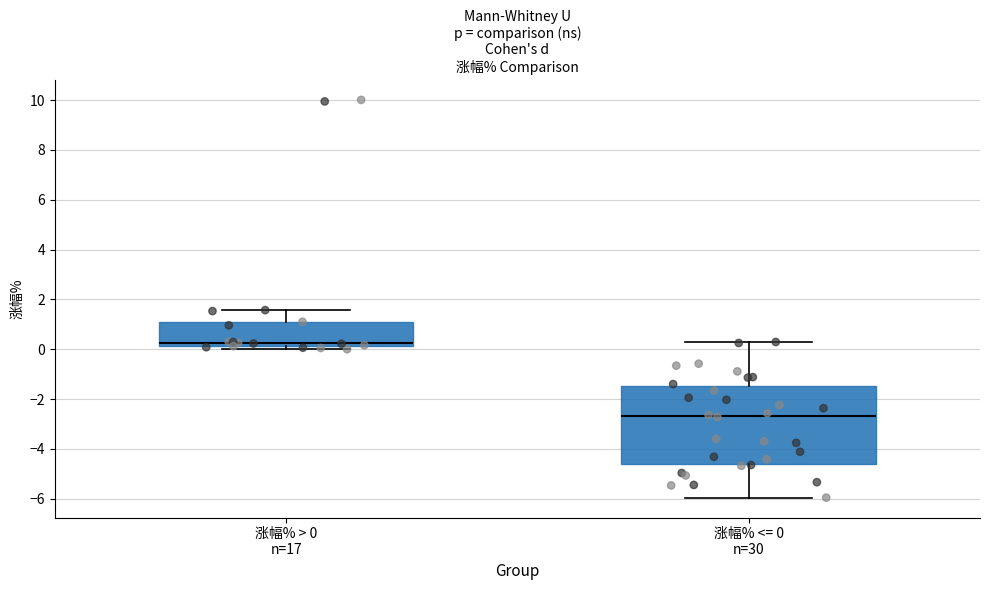

Which box is the tallest, from its lower edge to its upper edge?

涨幅% <= 0 n=30